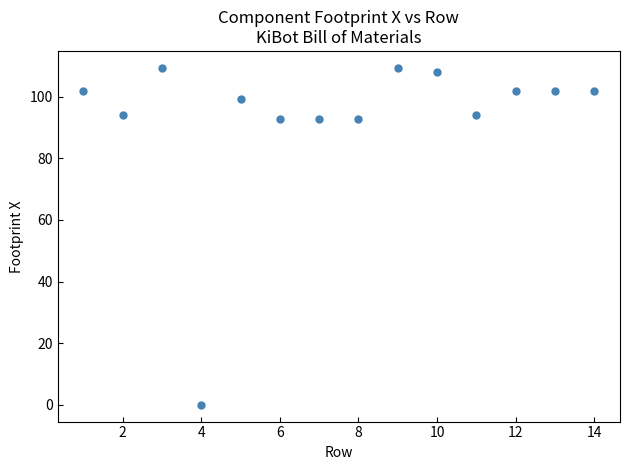

What is the range of Y values (max minus min)?

109.4